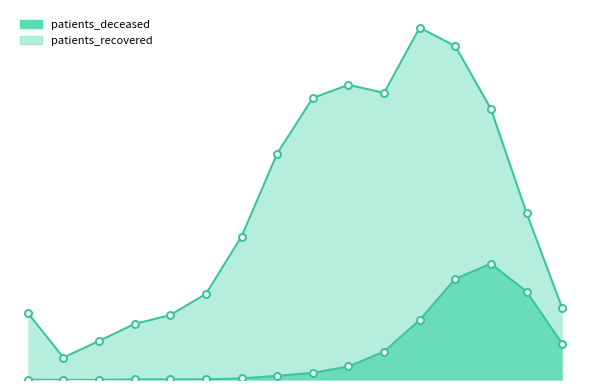

What is the value of the patients_recovered point at the 16th from the left?

1137